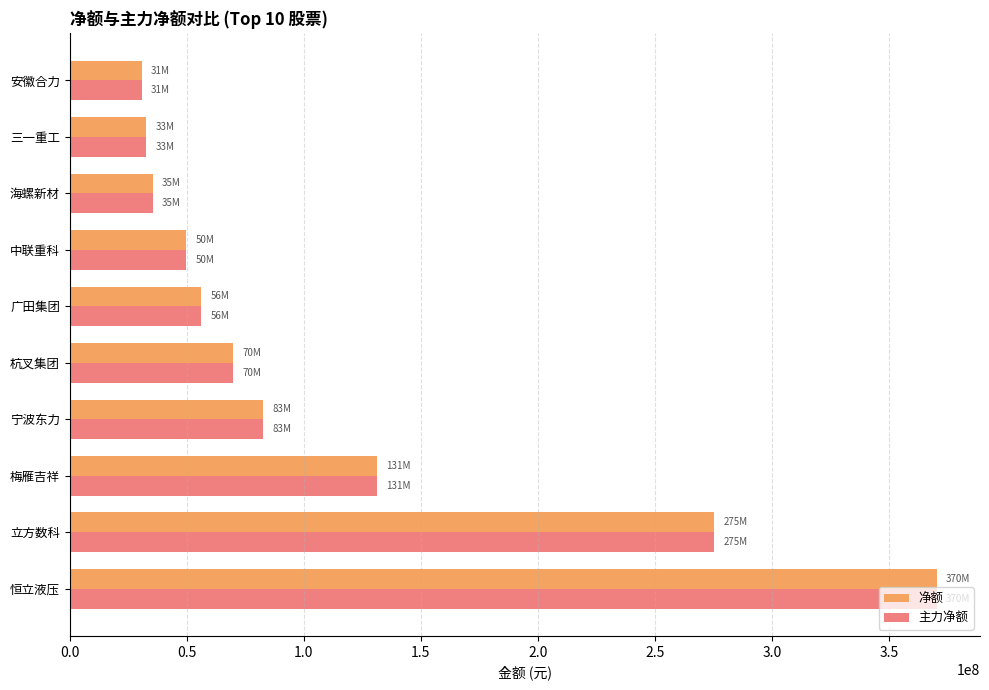

What is the minimum value shown in the chart?

30748935